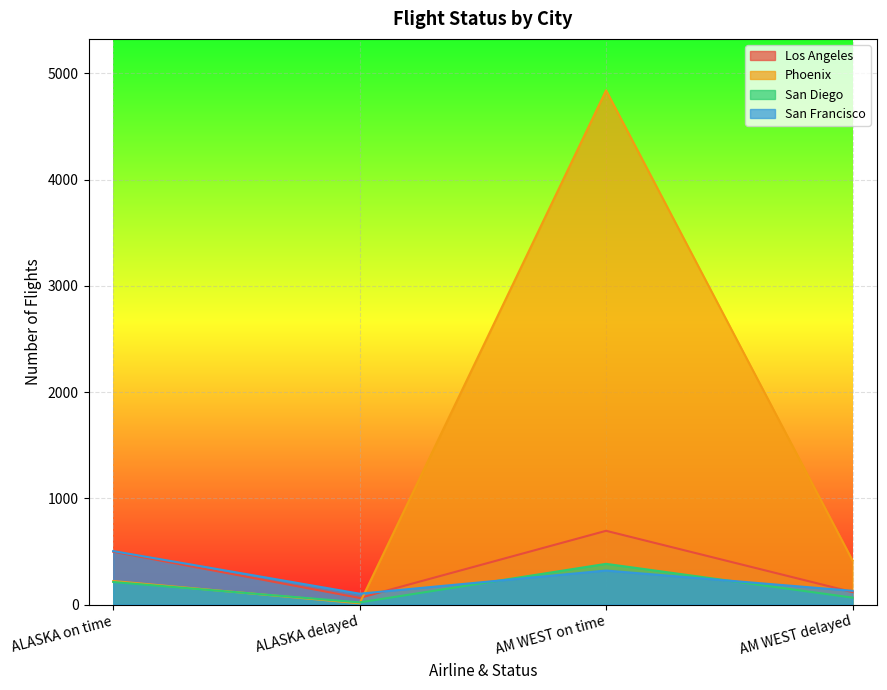

Between ALASKA delayed and AM WEST delayed, which series saw the biggest shift?

Phoenix